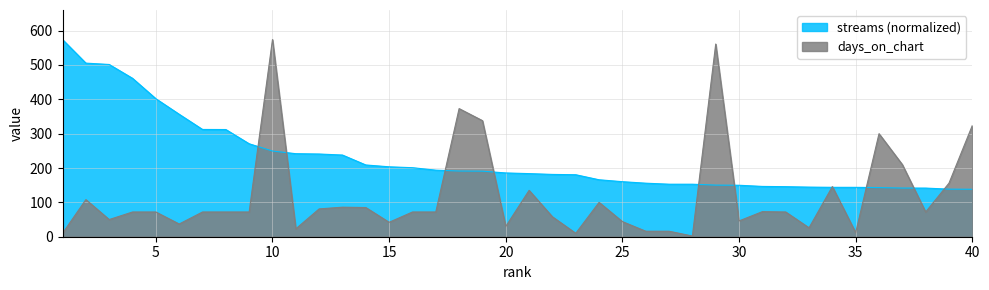

At how many categories does at least one series exceed 551?

3